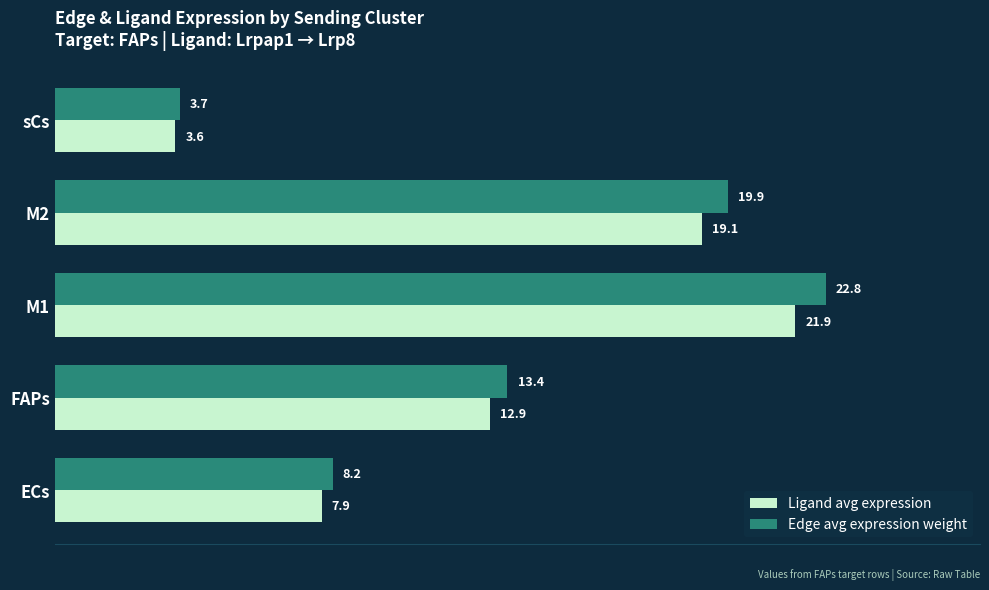

Which category has the highest value across all series?

M1